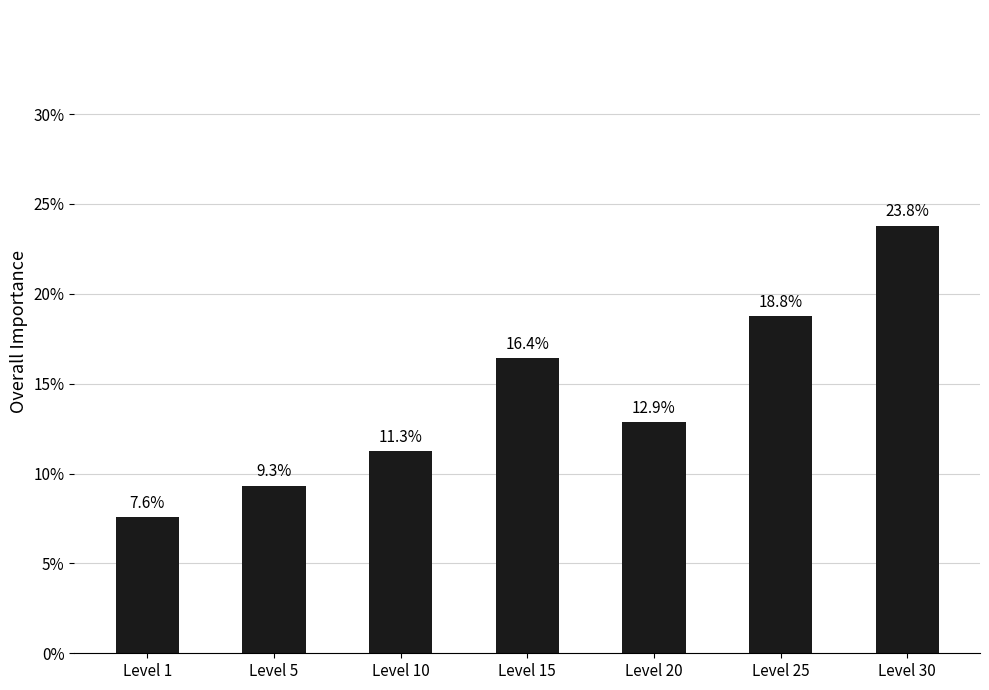

The chart shows a value of 33.5 at Level 25. True or false?

False